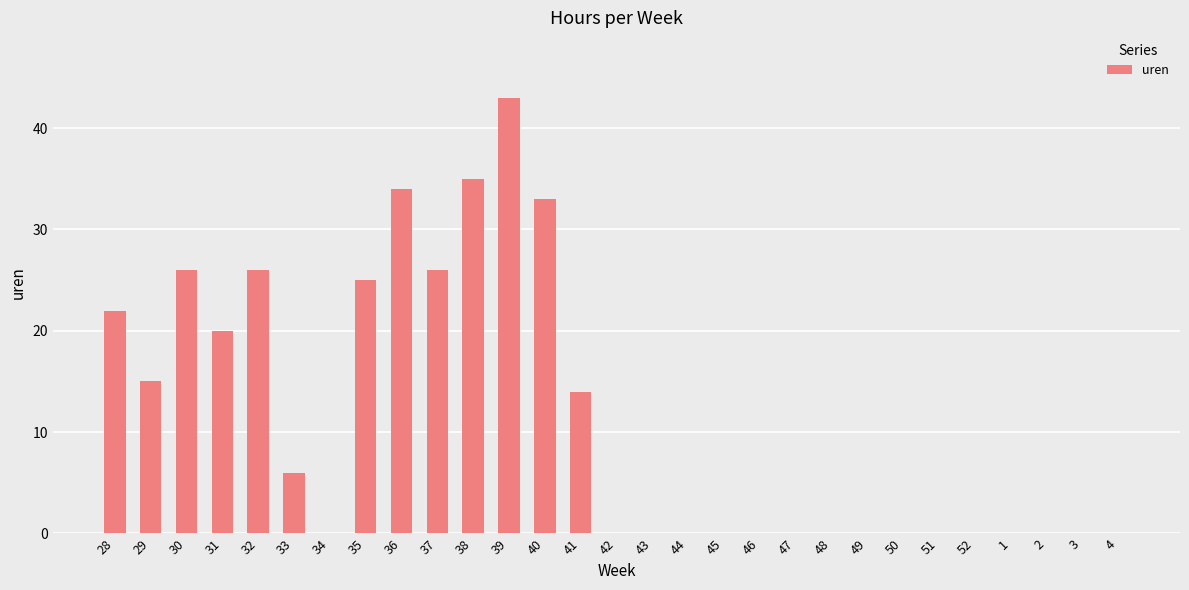

The value at 39 is 14. True or false?

False